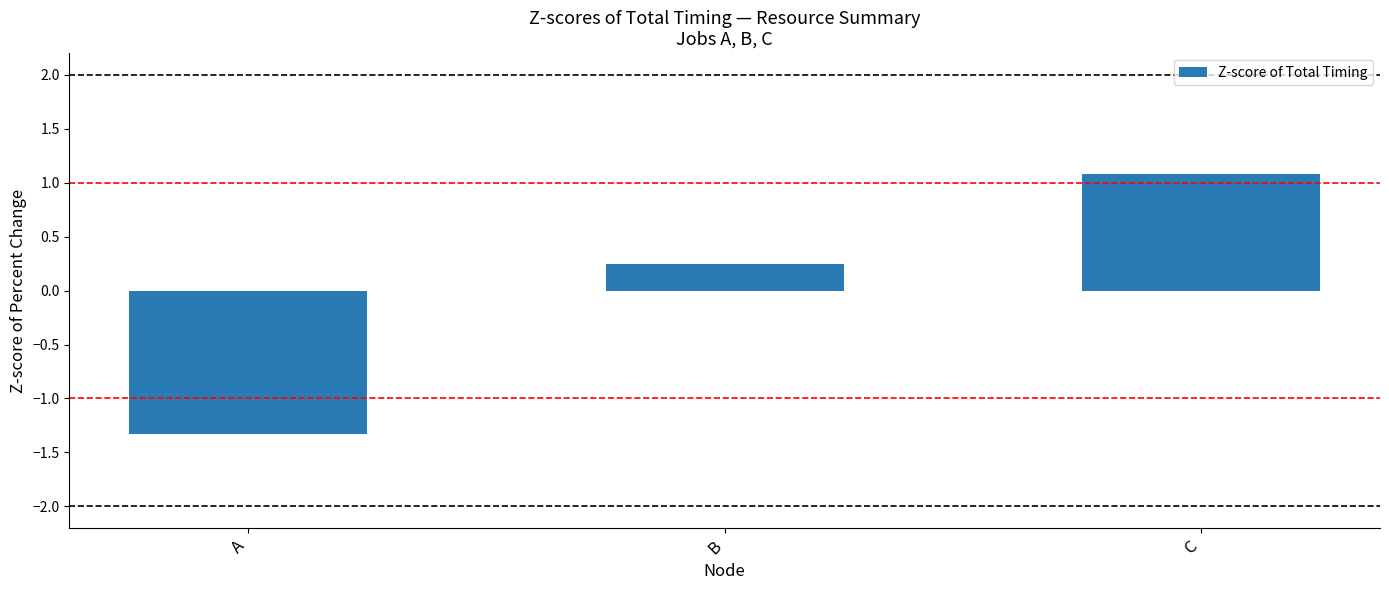

What is the value of the 3rd bar from the left?

1.1